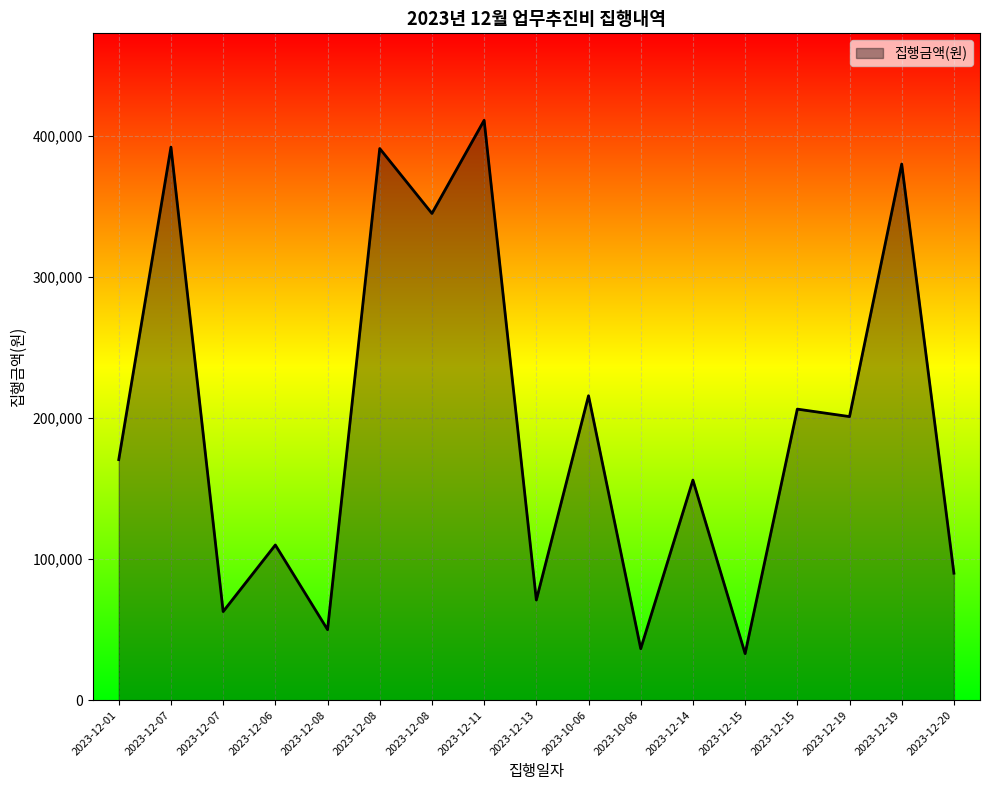

How many lines are shown in the chart?

1